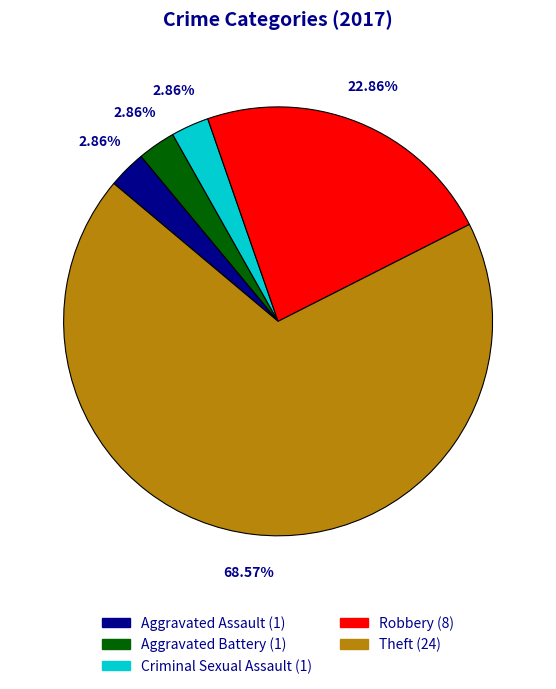

To the nearest percent, what is the difference between the Robbery and Theft slice percentages?

46%